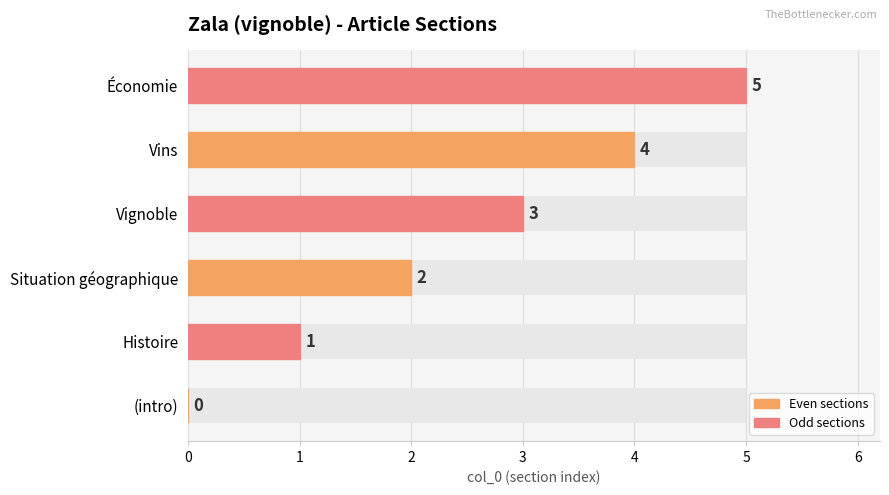

What is the change in value from Histoire to Économie?

+4